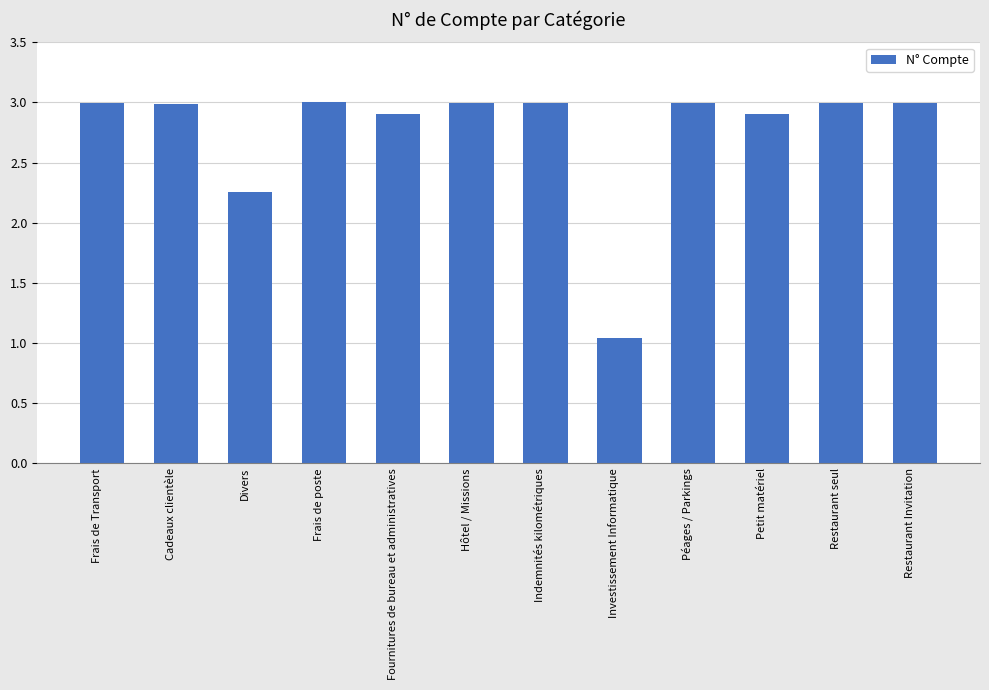

Is it true that the value at Péages / Parkings is 1.0?

False